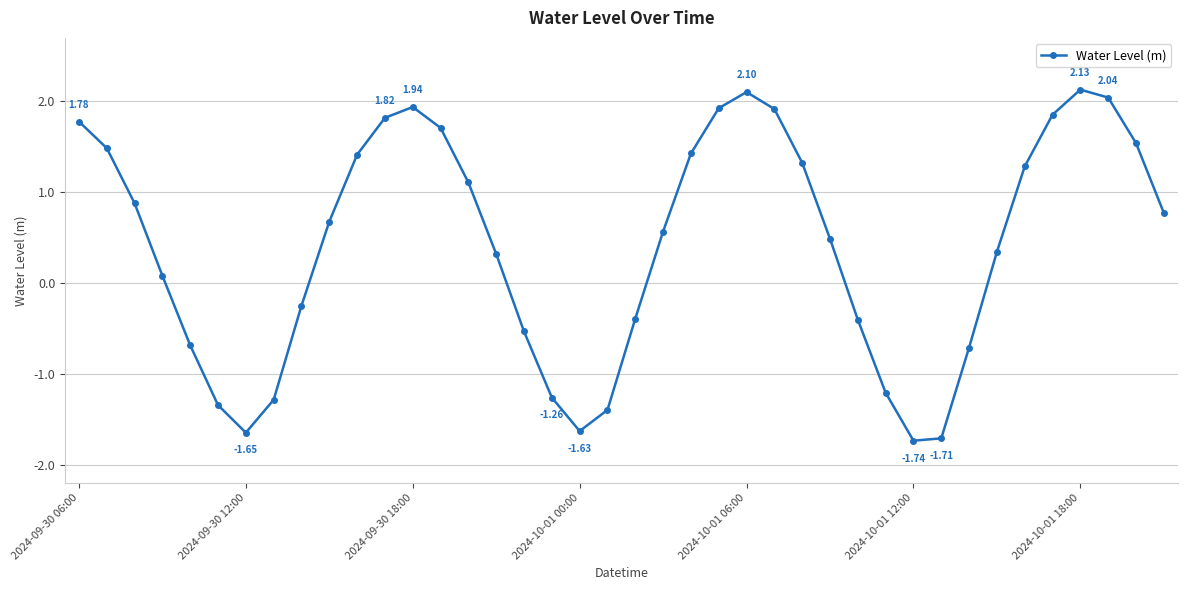

True or false: the data has more than 0 interior local peaks.

True